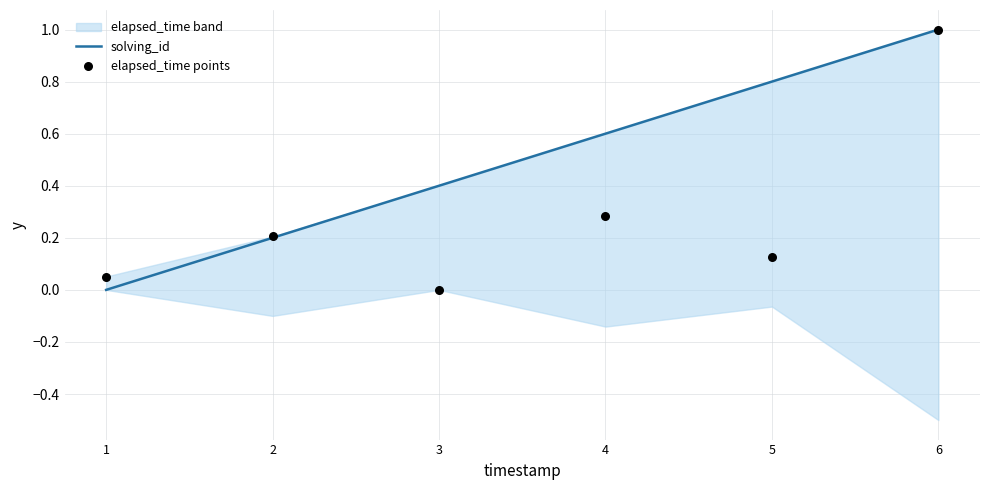

Which series contains the highest Y value?

solving_id